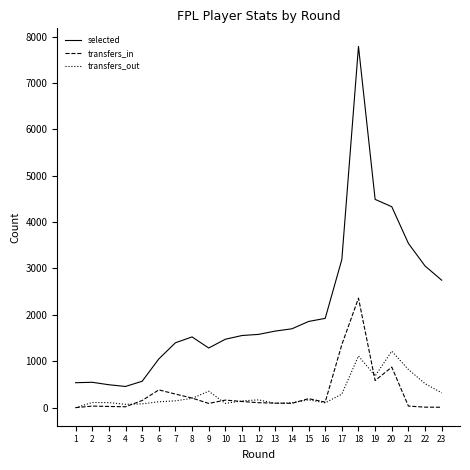

True or false: transfers_in has more than 2 interior local peaks.

True